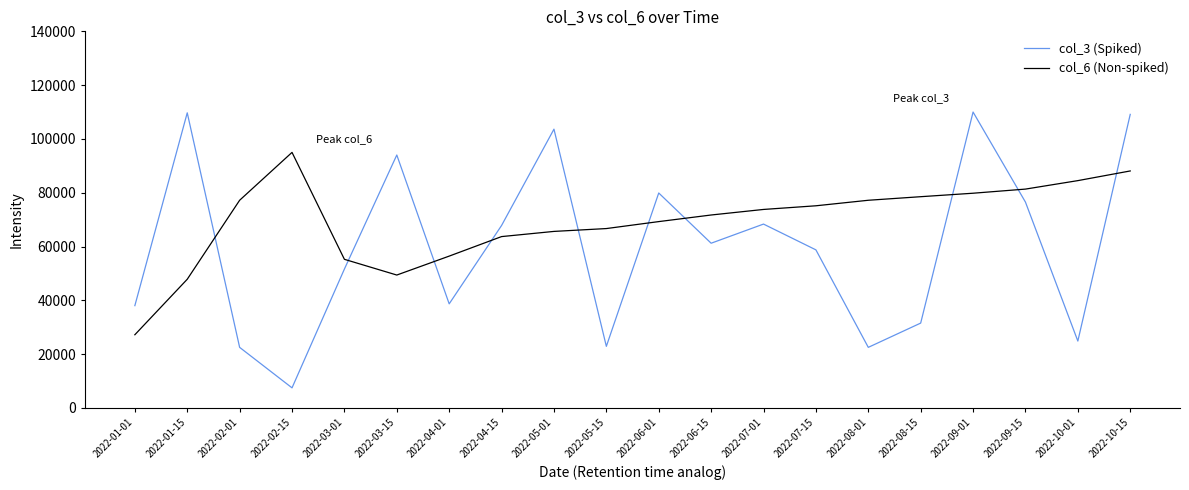

What is the difference between the second highest and minimum values in the col_3 (Spiked) series?

102233.4